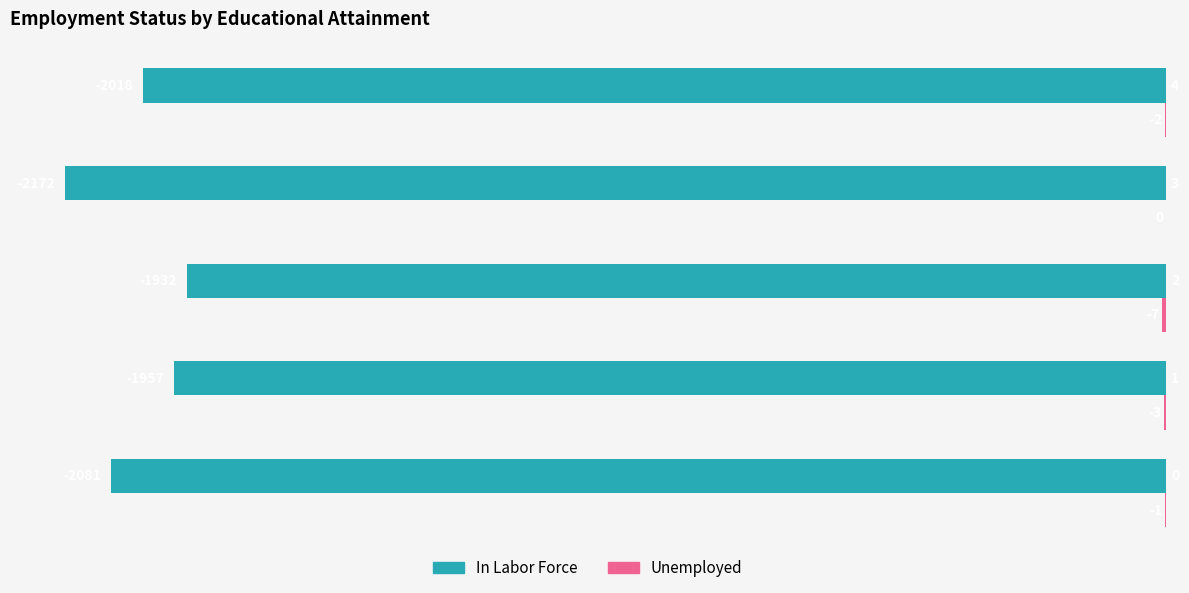

What is the highest value of the In Labor Force series?

-1932